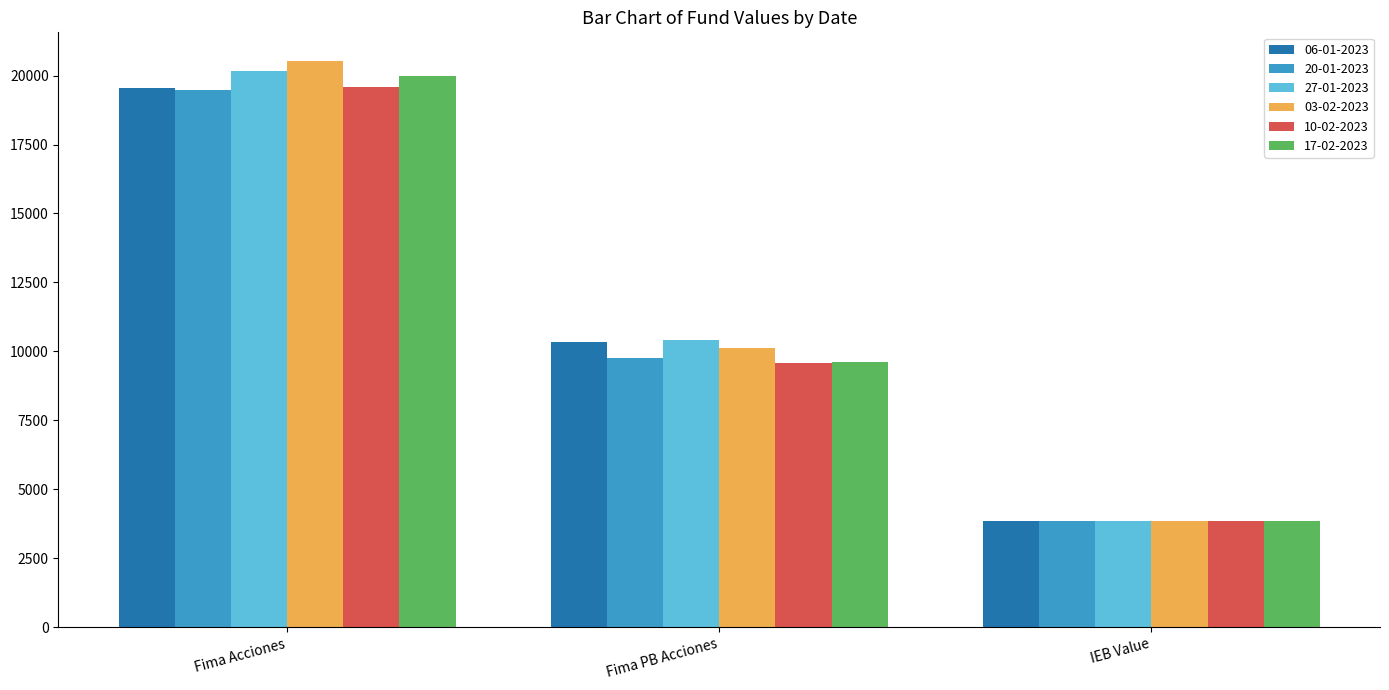

What position from the left is Fima Acciones?

1